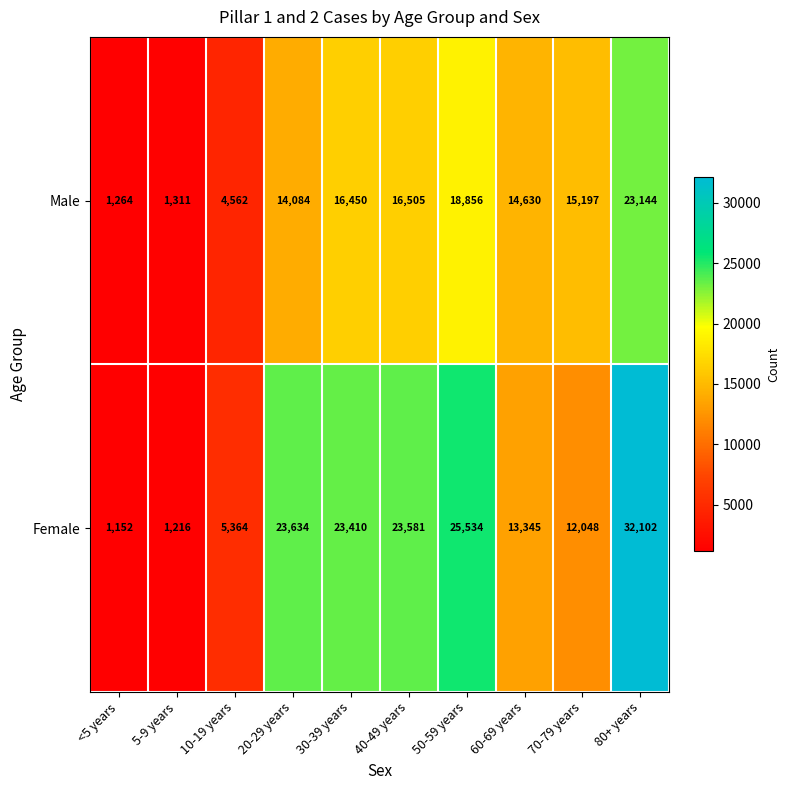

What is the greatest value displayed?

32102